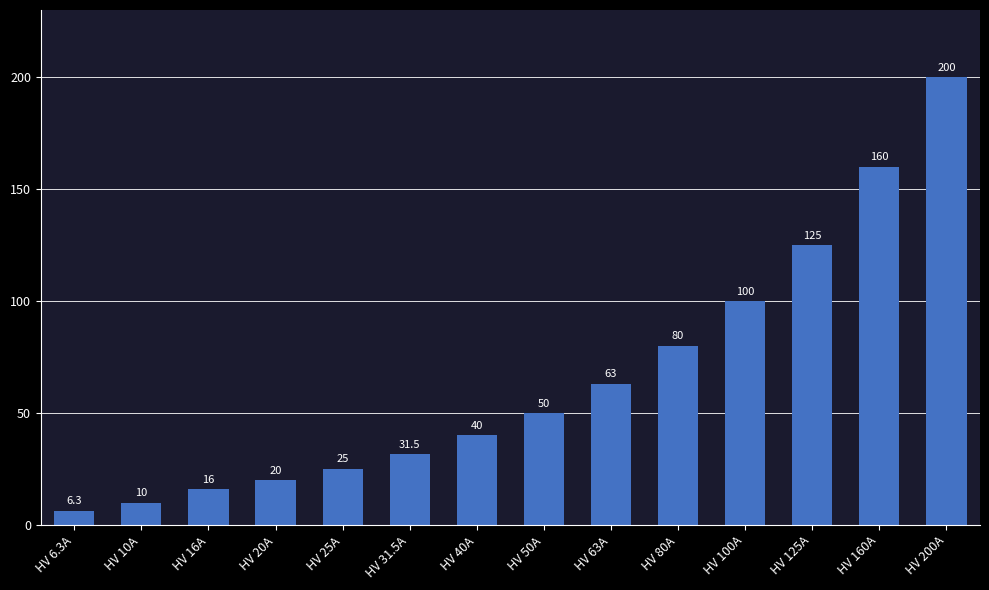

What is the change in value from HV 100A to HV 125A?

+25.0